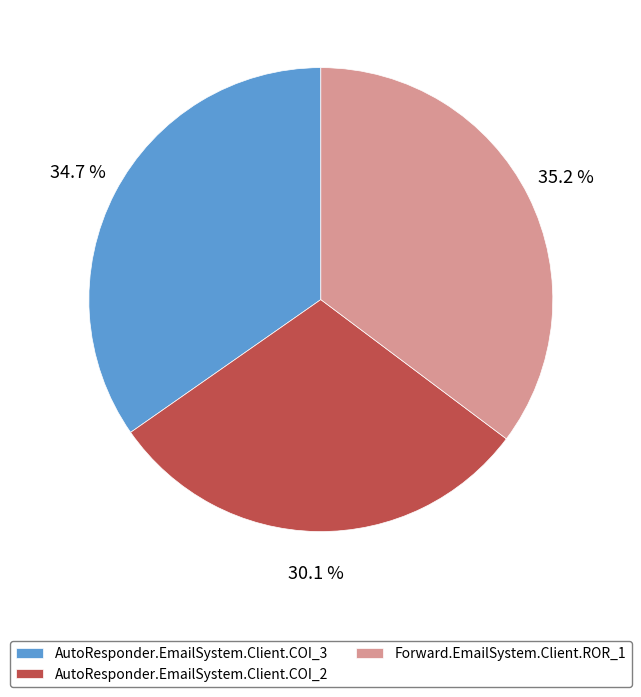

Rank the categories by value from highest to lowest.

Forward.EmailSystem.Client.ROR_1, AutoResponder.EmailSystem.Client.COI_3, AutoResponder.EmailSystem.Client.COI_2